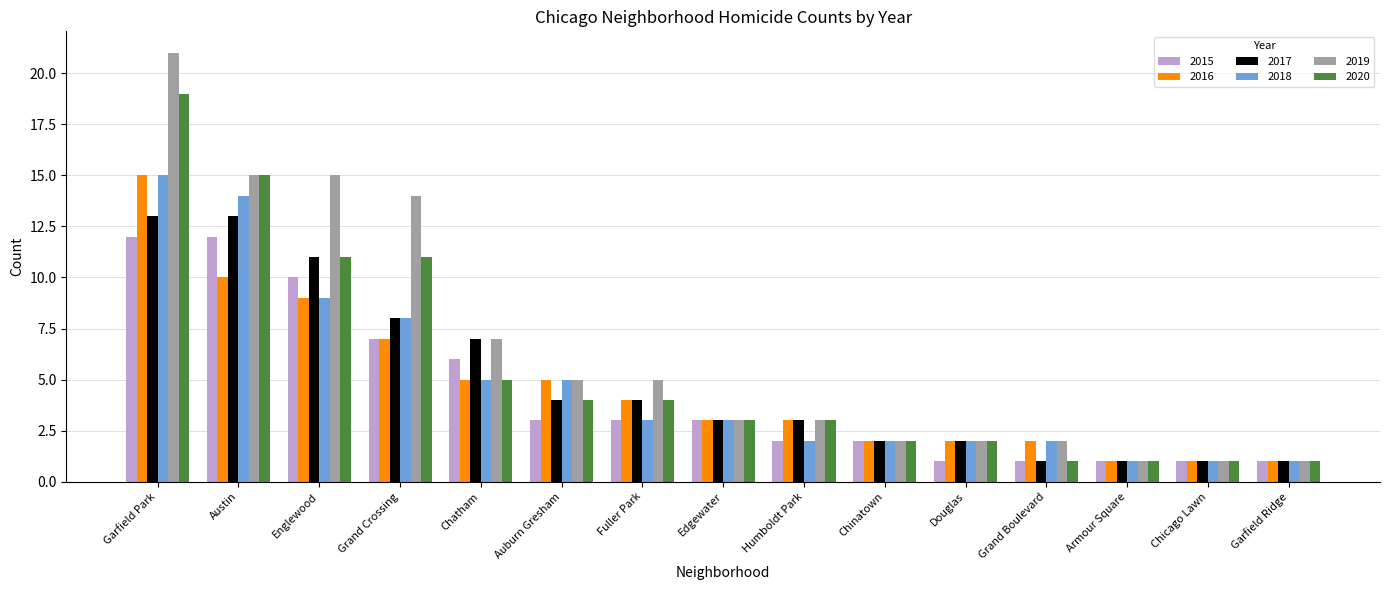

What value does the 2020 series have at Chatham?

5